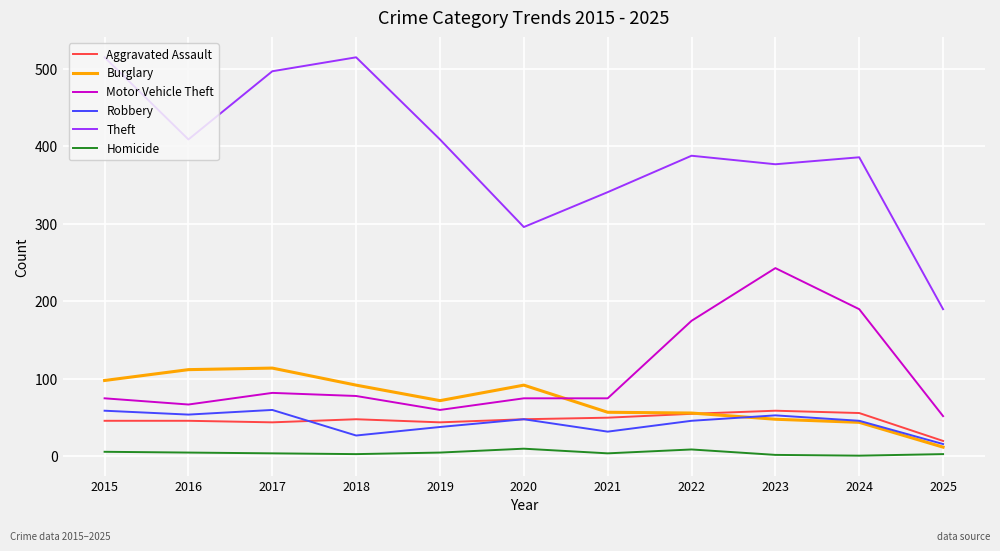

The Motor Vehicle Theft series shows 100 at 2019. True or false?

False